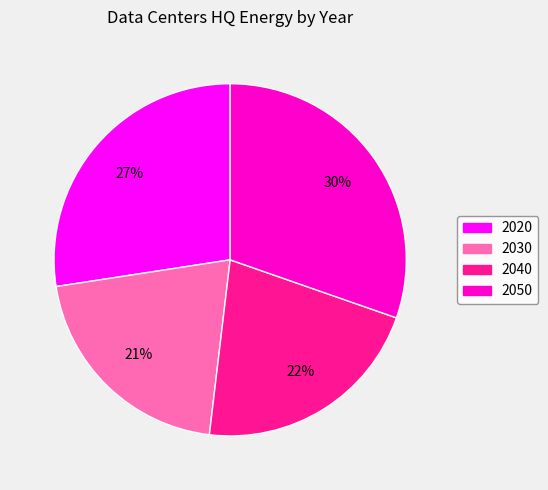

The 2040 slice represents 22% of the pie. True or false?

True